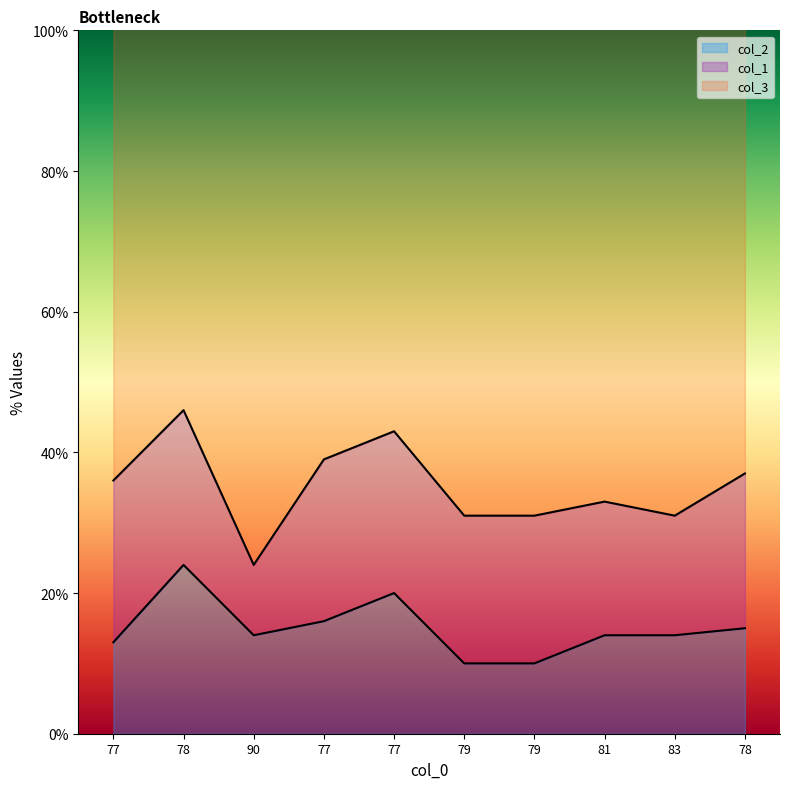

List the labels in order of col_1 value, largest first.

77, 77, 77, 78, 78, 79, 79, 81, 83, 90